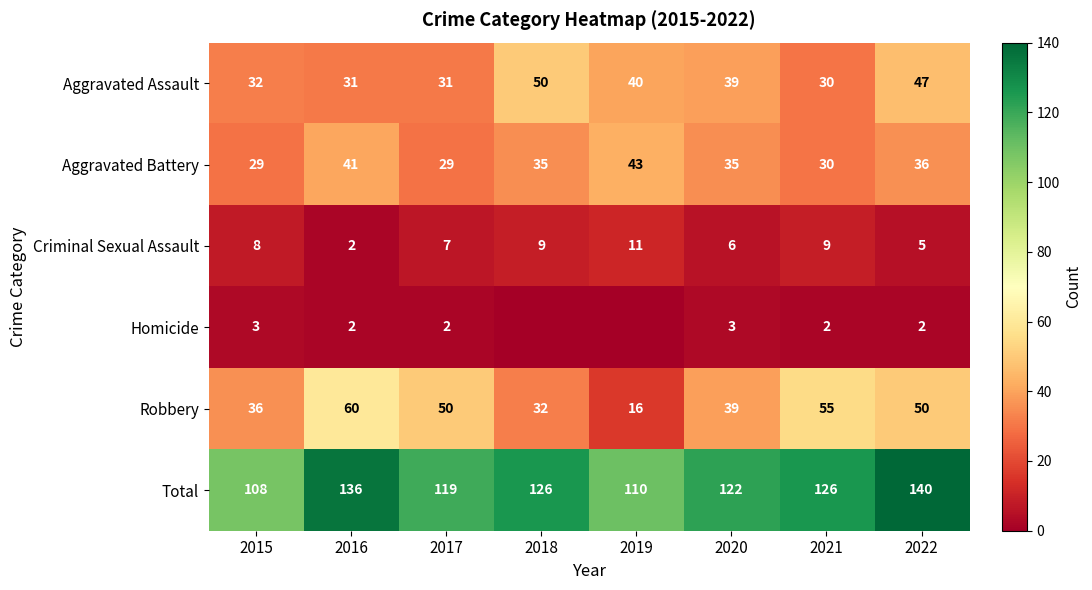

Which category has the lowest value across all series?

2018